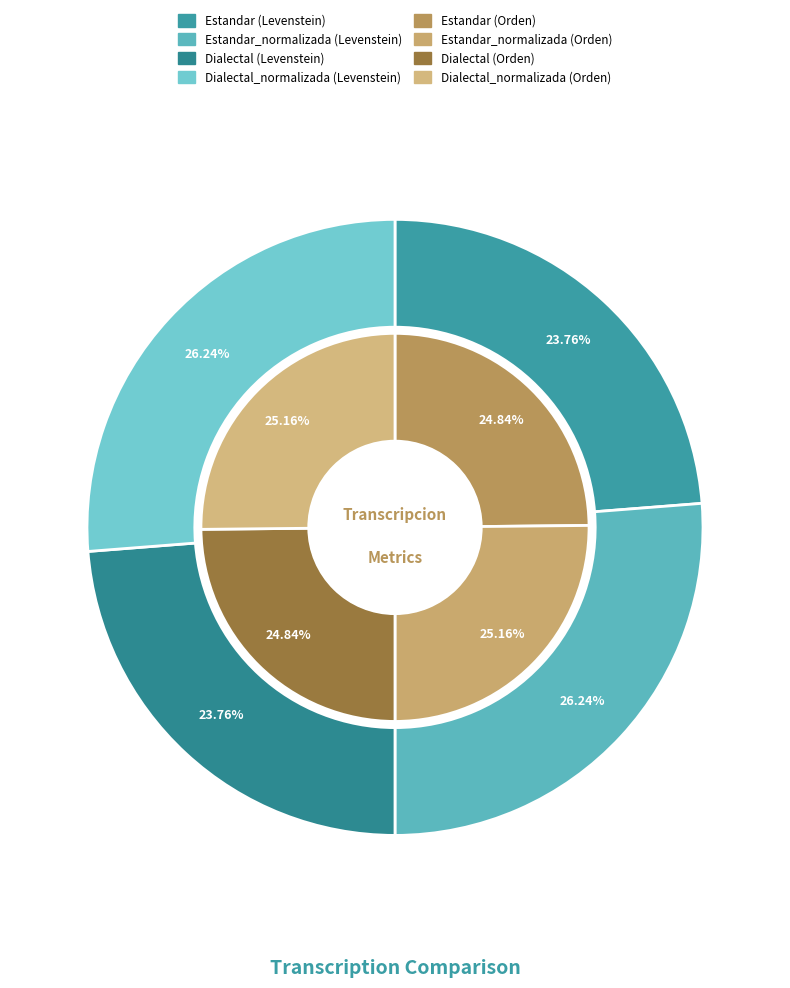

To the nearest percent, what portion does Dialectal_normalizada represent?

25%